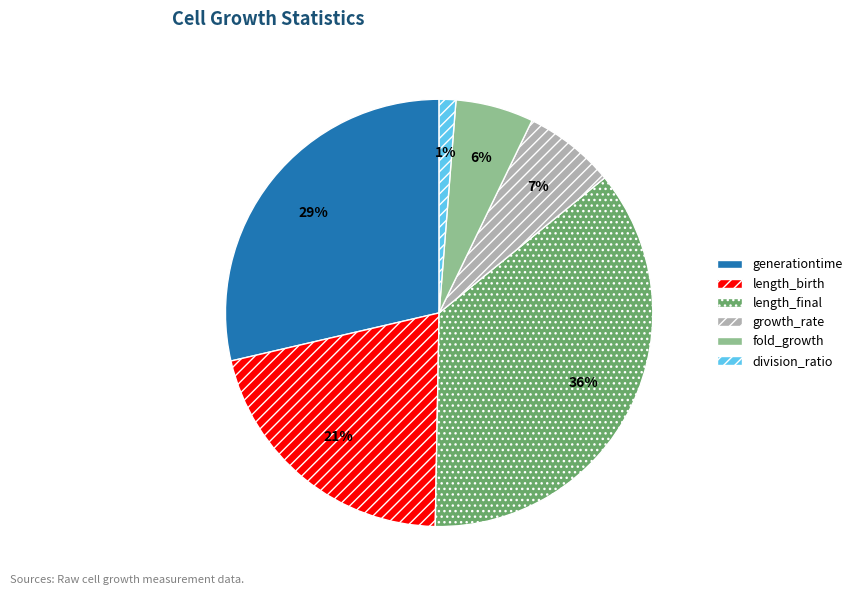

Which has a higher value, length_birth or division_ratio?

length_birth